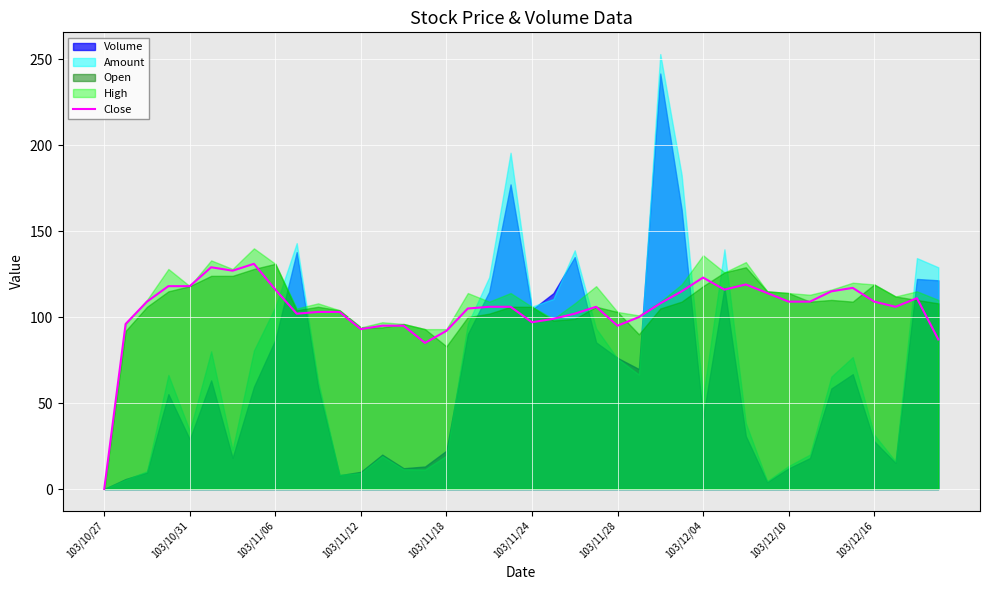

True or false: Close has a value of 156.9 at 103/11/12.

False